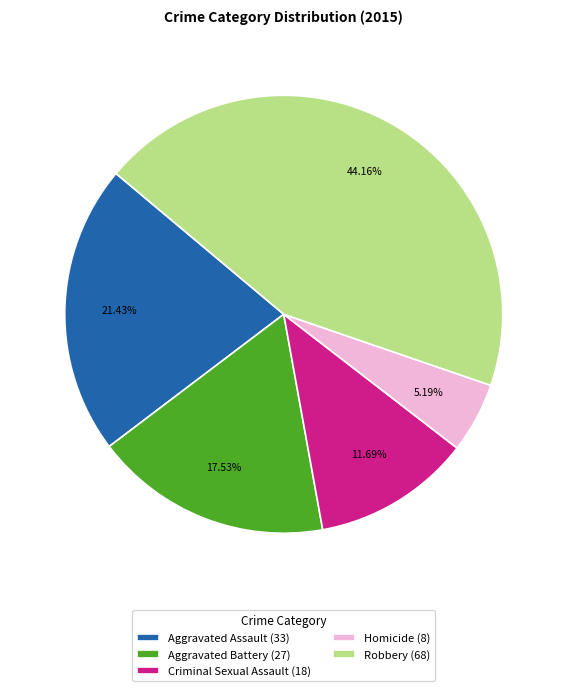

Does Homicide account for over 50% of the chart?

No